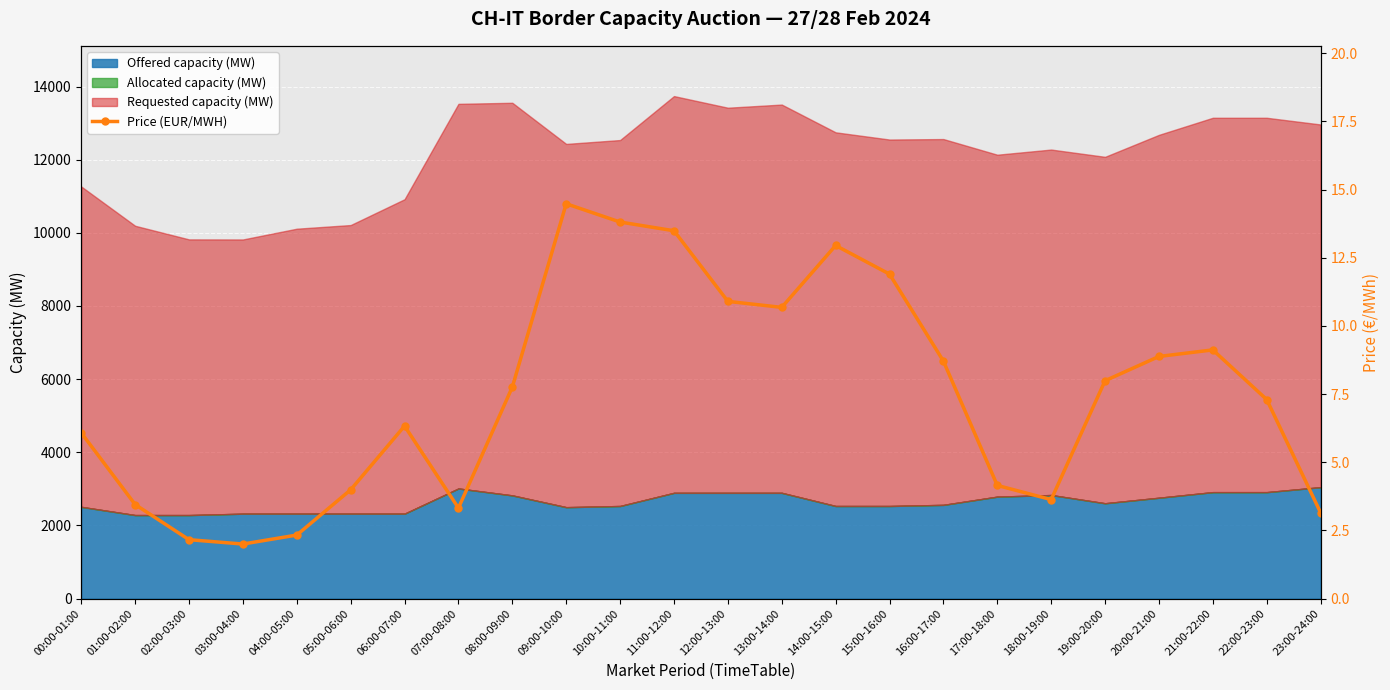

At which label is the value closest to 8?

19:00-20:00